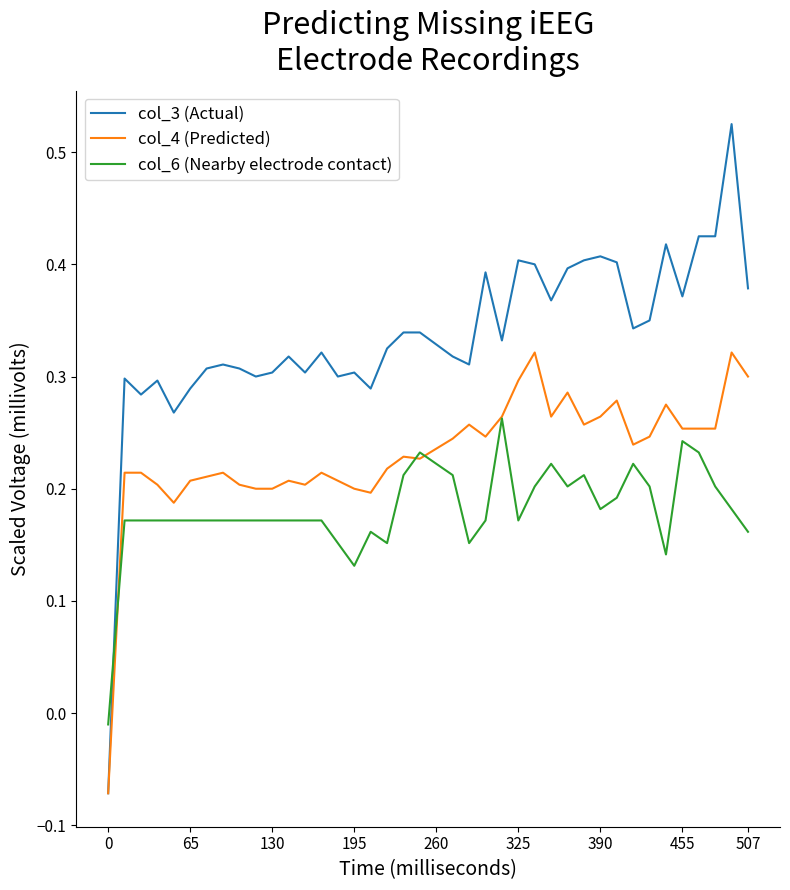

Which series has the largest range (max minus min)?

col_3 (Actual)